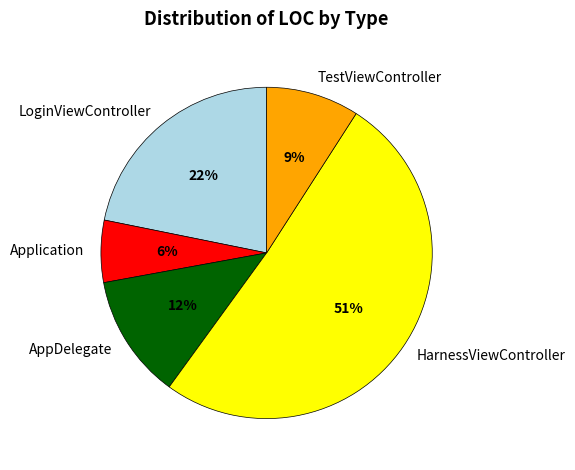

Count the number of slices in the pie.

5